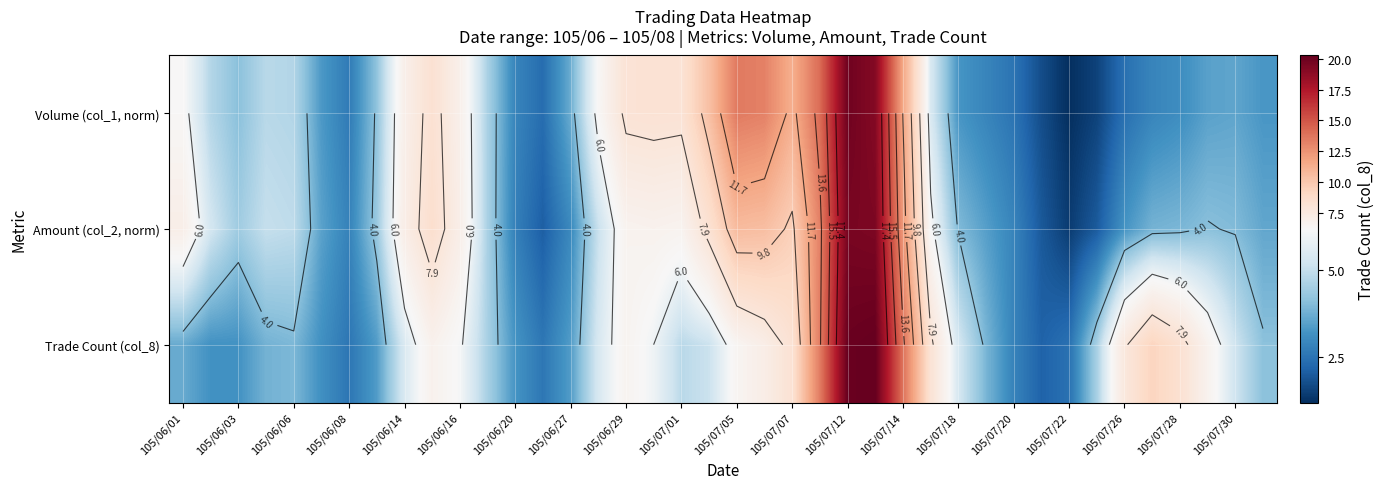

List the series in order of their peak value, highest first.

Trade Count (col_8), Volume (col_1, norm), Amount (col_2, norm)